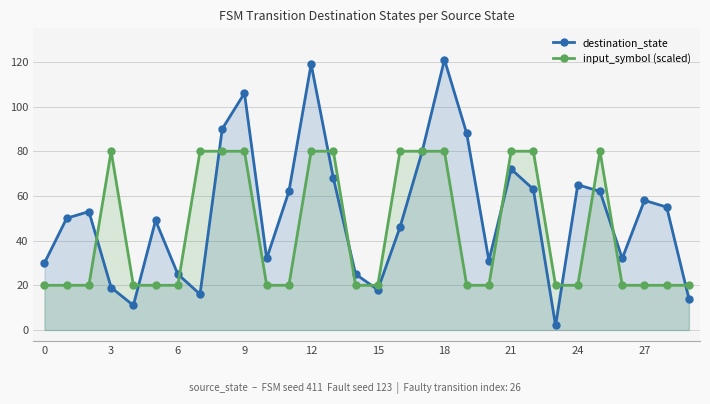

True or false: destination_state has more than 2 interior local peaks.

True